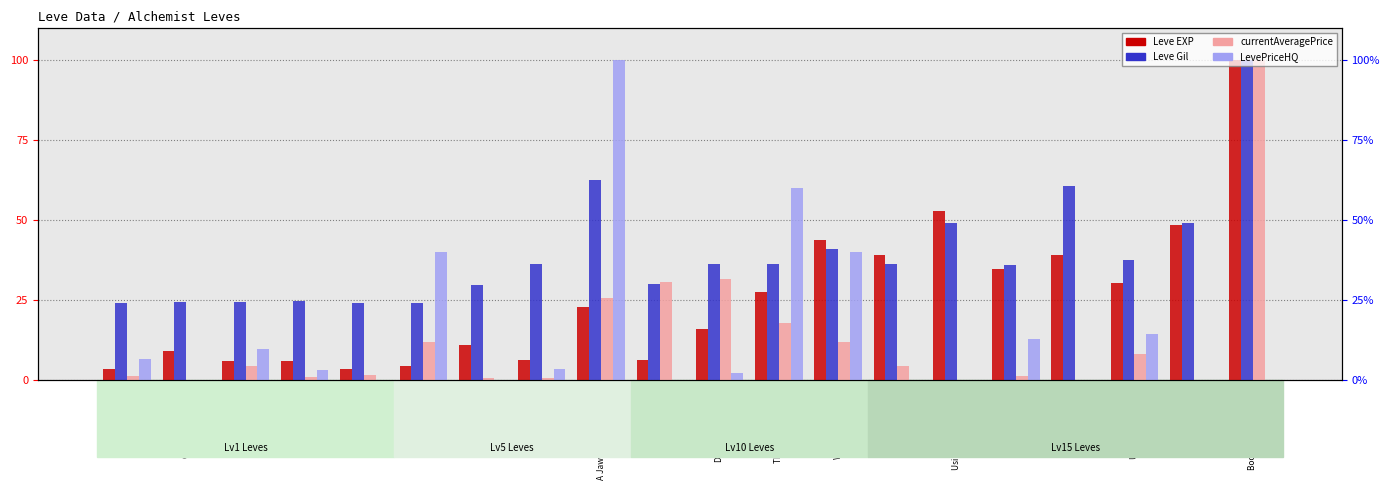

How many groups of bars are there?

20